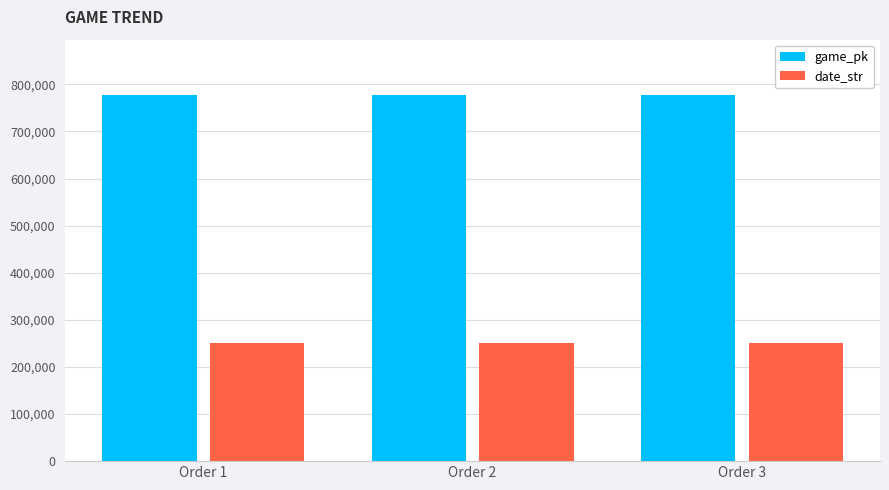

What is the smallest value displayed?

250427